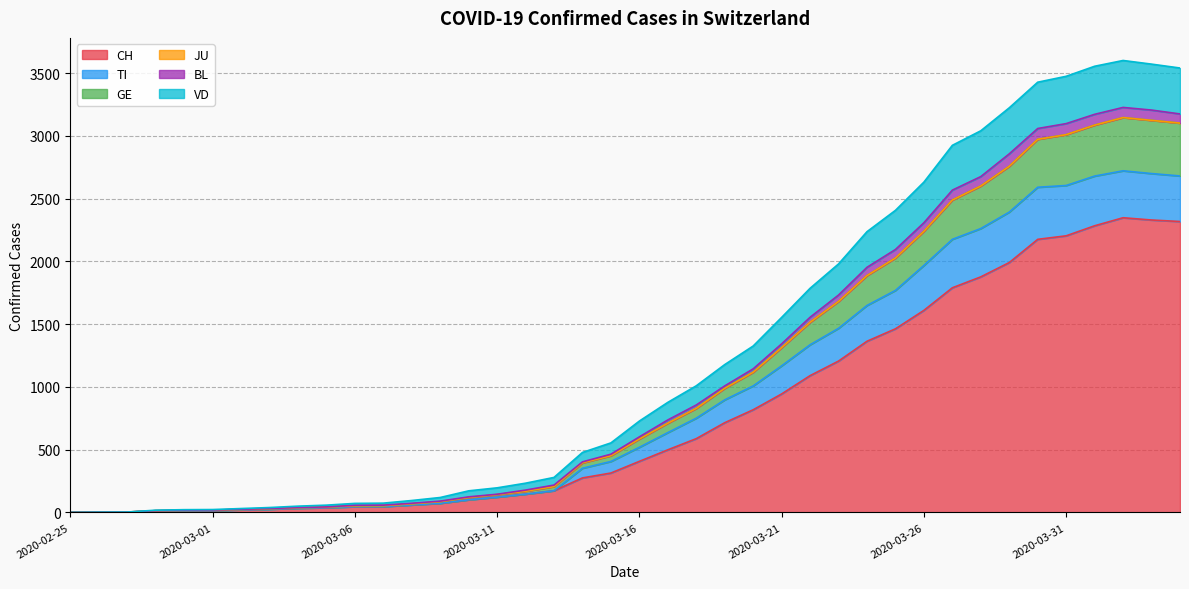

The CH series shows 22 at 2020-02-29. True or false?

False